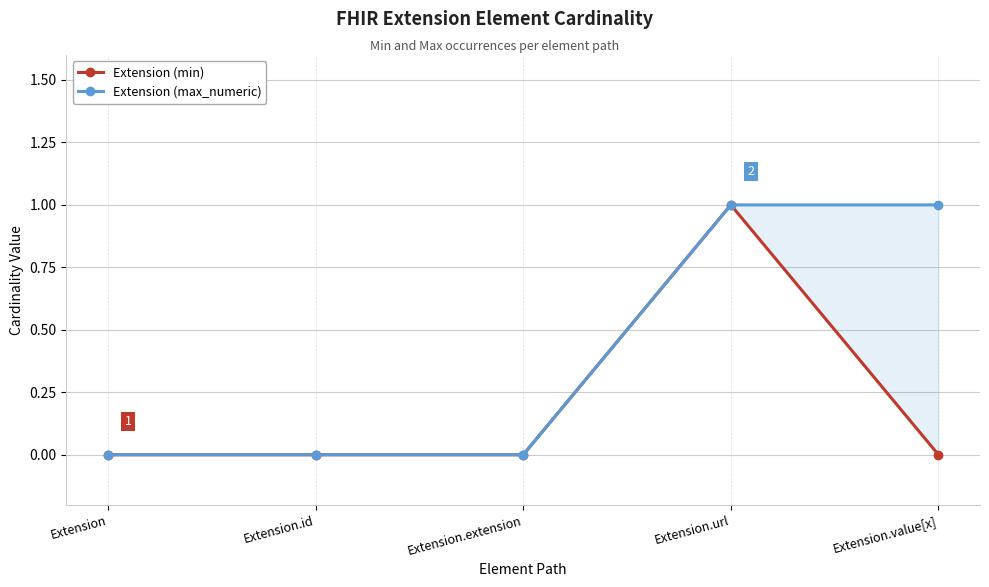

At how many categories does at least one series exceed 0?

2